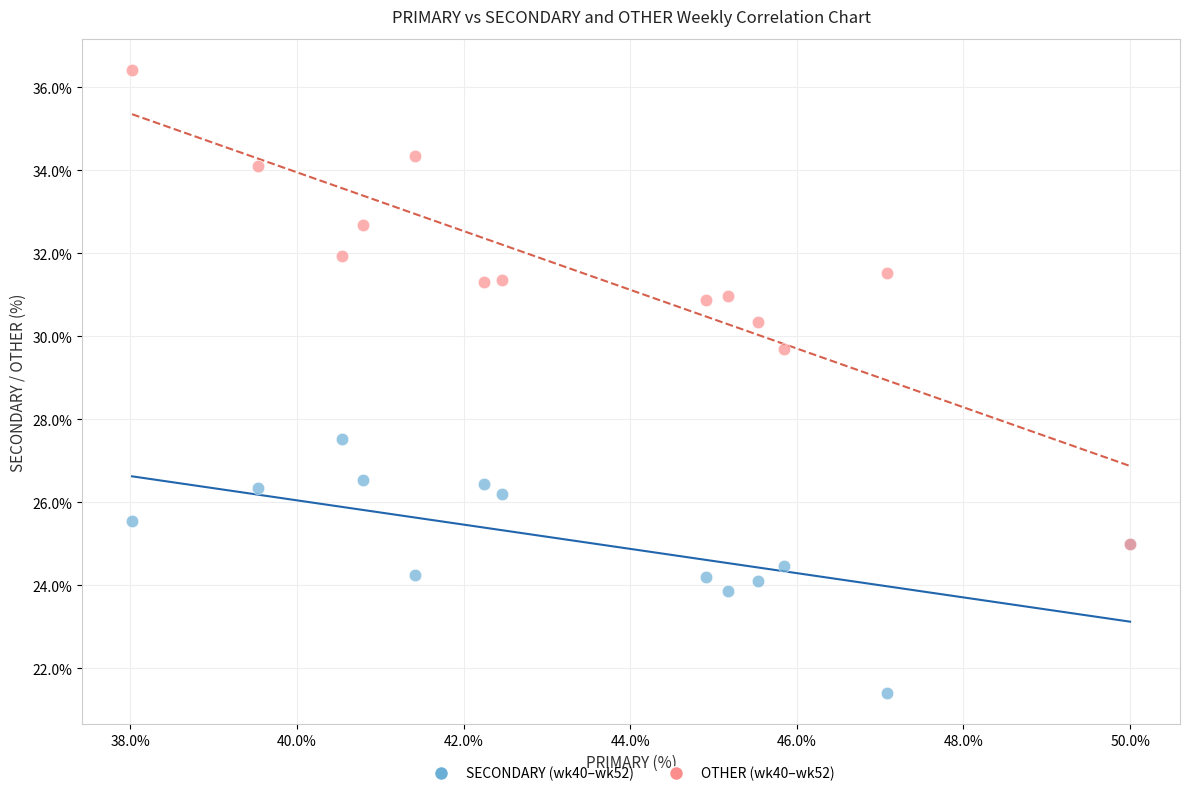

Across all series, what Y value is closest to 28?

27.5